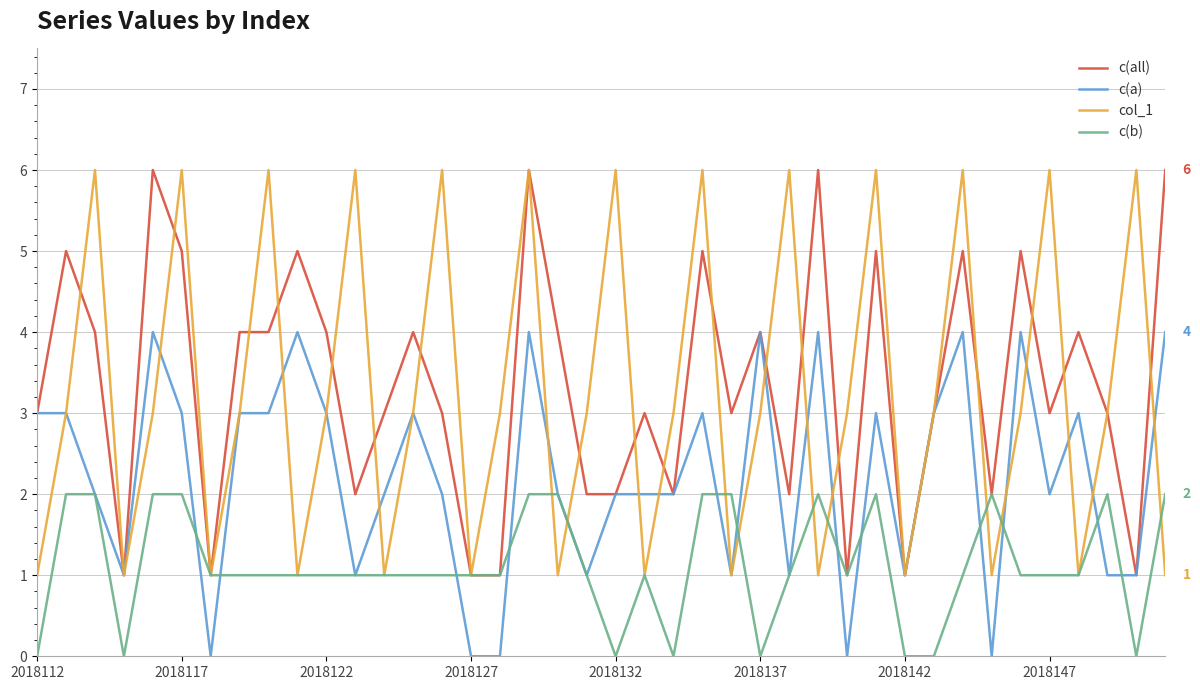

How many lines are shown in the chart?

4